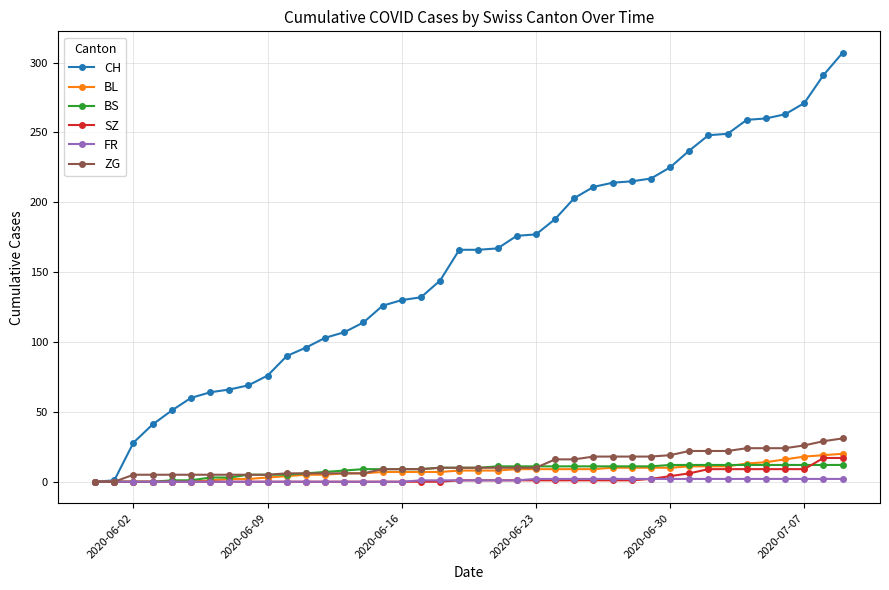

How many distinct data groups are displayed?

6